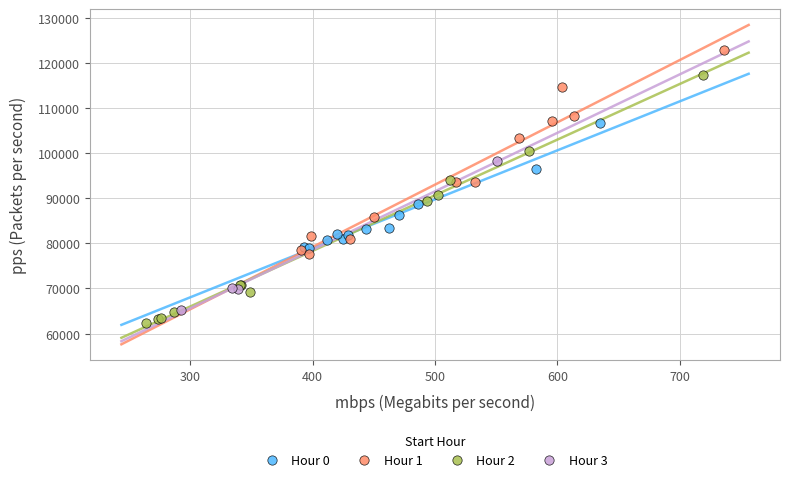

Which series has the largest Y range (max minus min)?

Hour 2